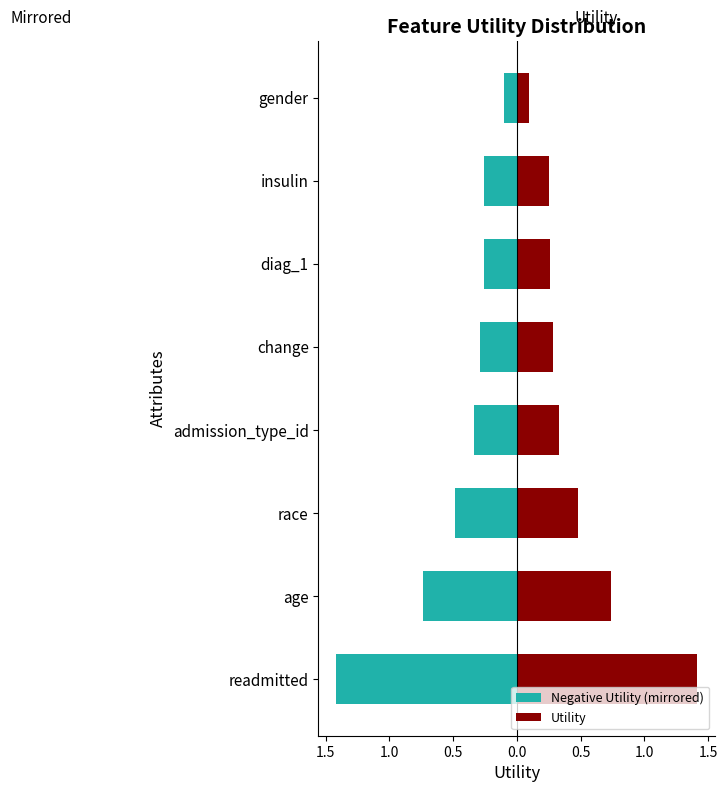

What is the difference between the highest and lowest values at age?

1.5